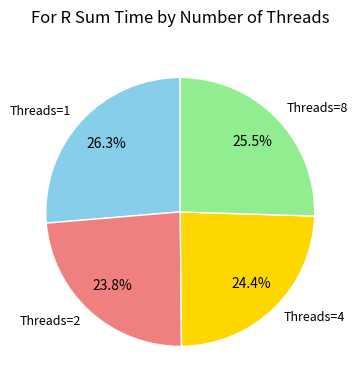

Combined, do Threads=8 and Threads=2 account for over 50%?

No